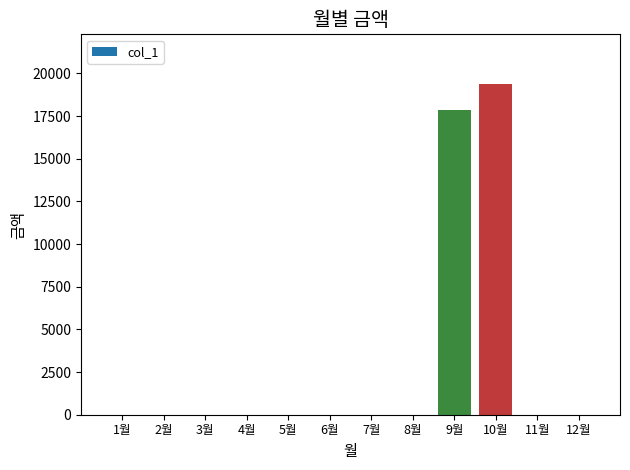

What is the sum of all values?

37230